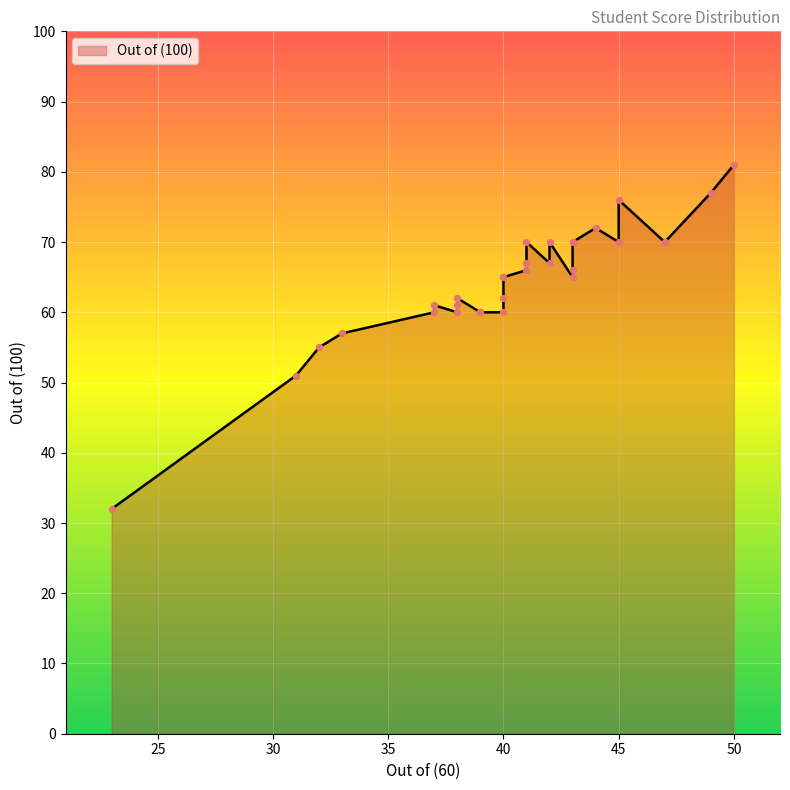

What is the ratio of the value at 40 to the value at 43?

1.0